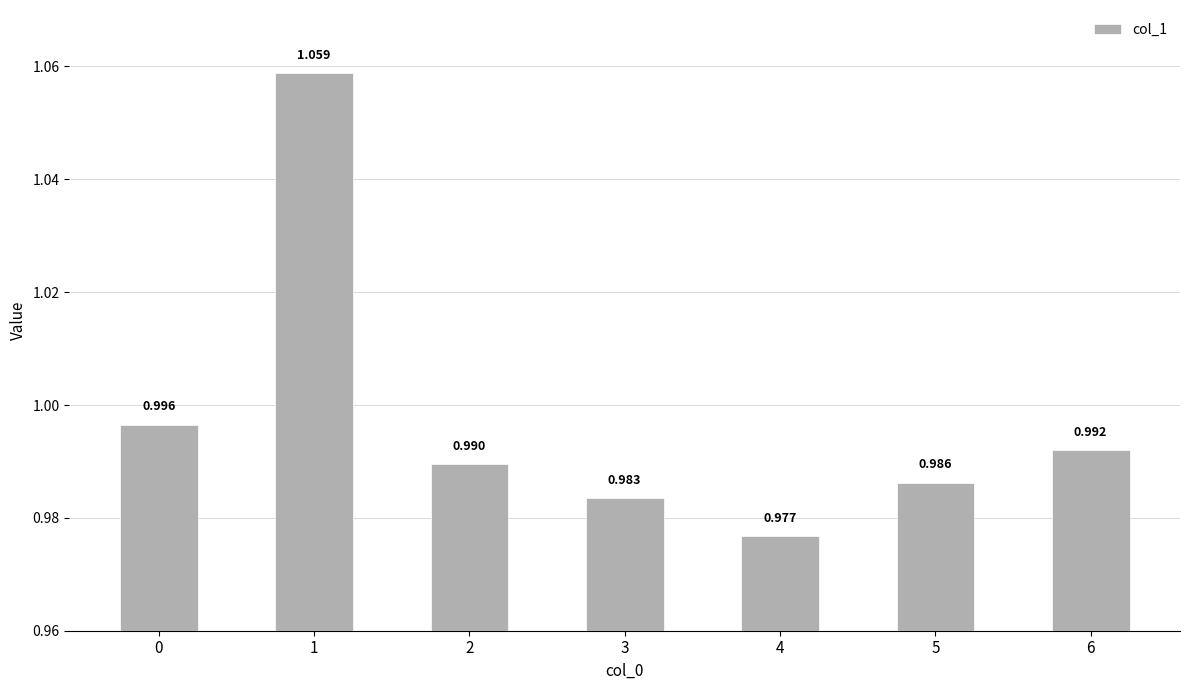

What is the difference between the maximum and second lowest values?

0.1